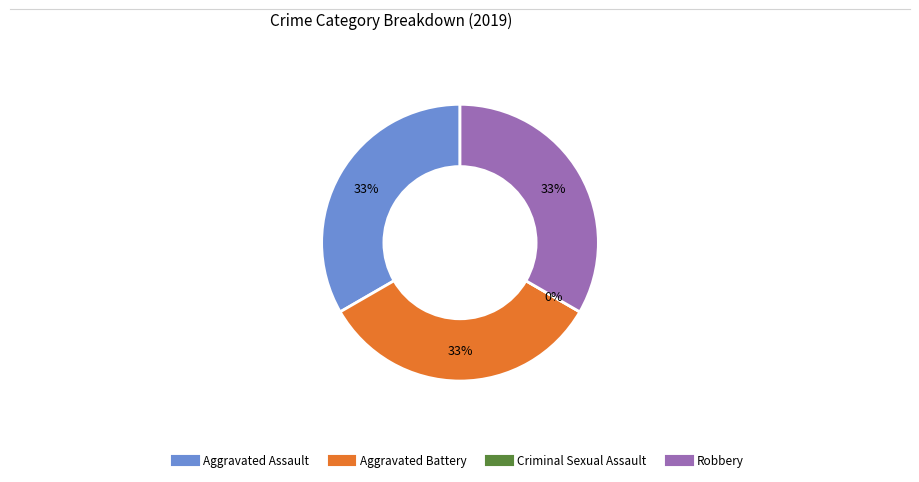

Is Aggravated Battery the majority of the pie?

No